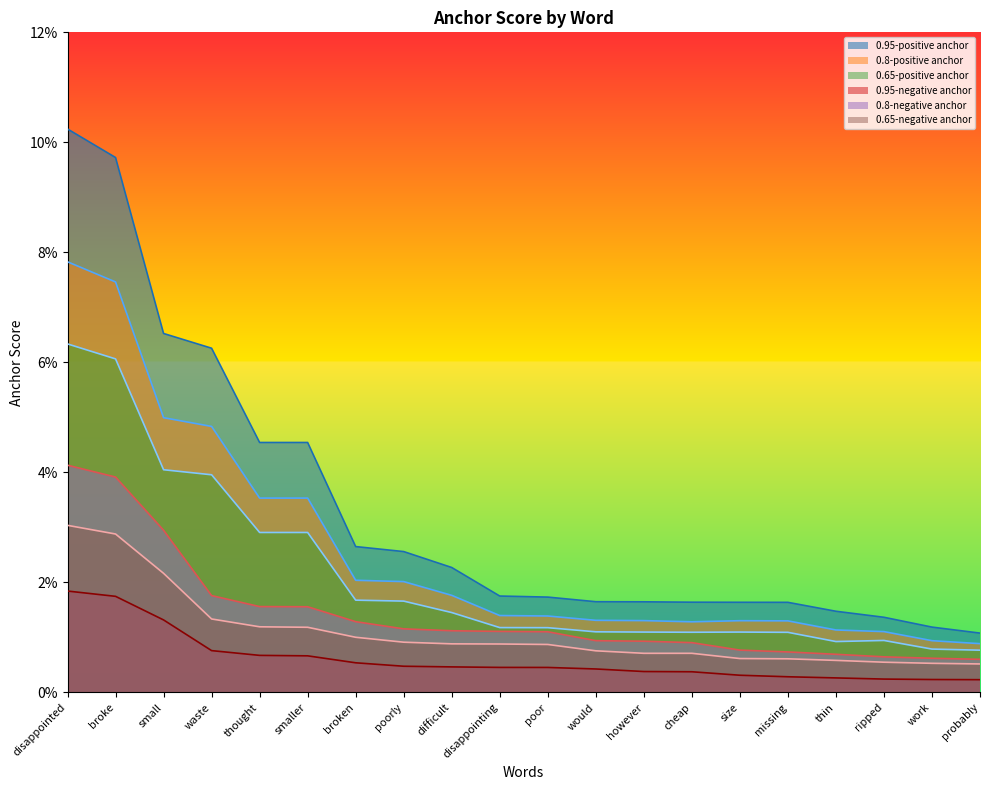

What are all the series names shown in the legend?

0.95-positive anchor, 0.8-positive anchor, 0.65-positive anchor, 0.95-negative anchor, 0.8-negative anchor, 0.65-negative anchor